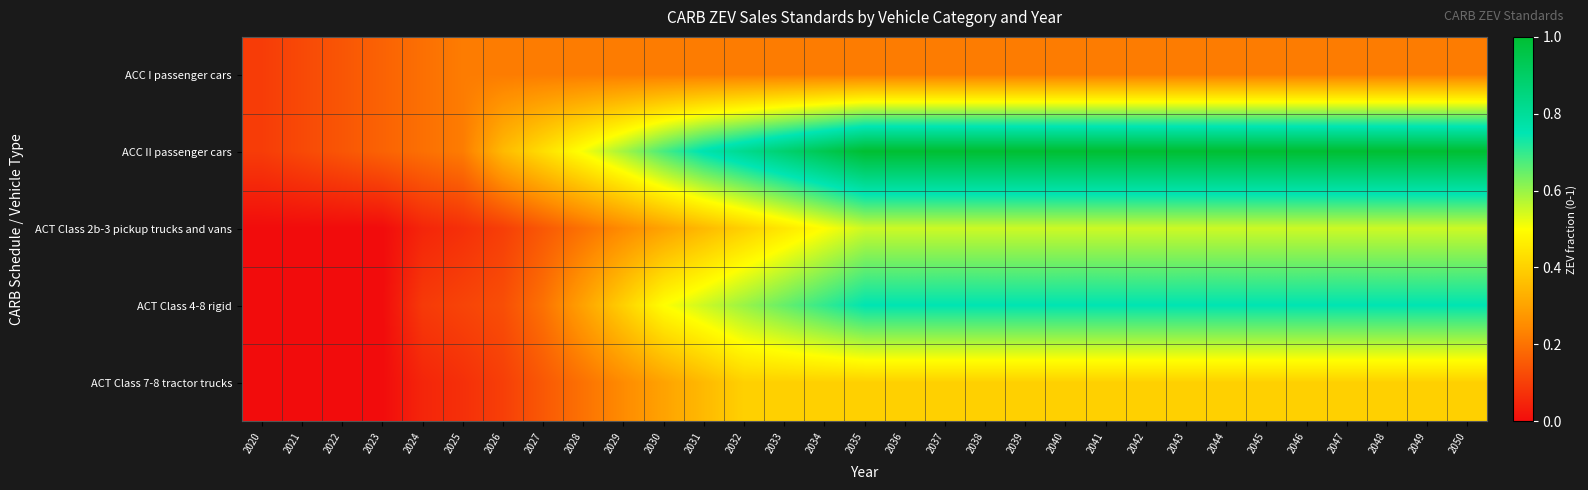

What is the difference between the highest and lowest values at 2048?

0.8